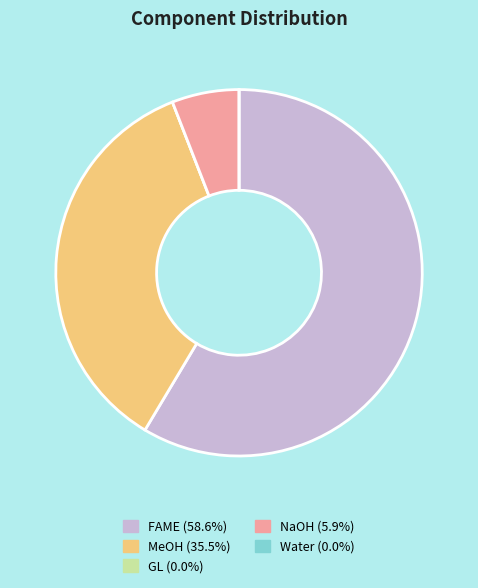

The MeOH slice represents 43% of the pie. True or false?

False